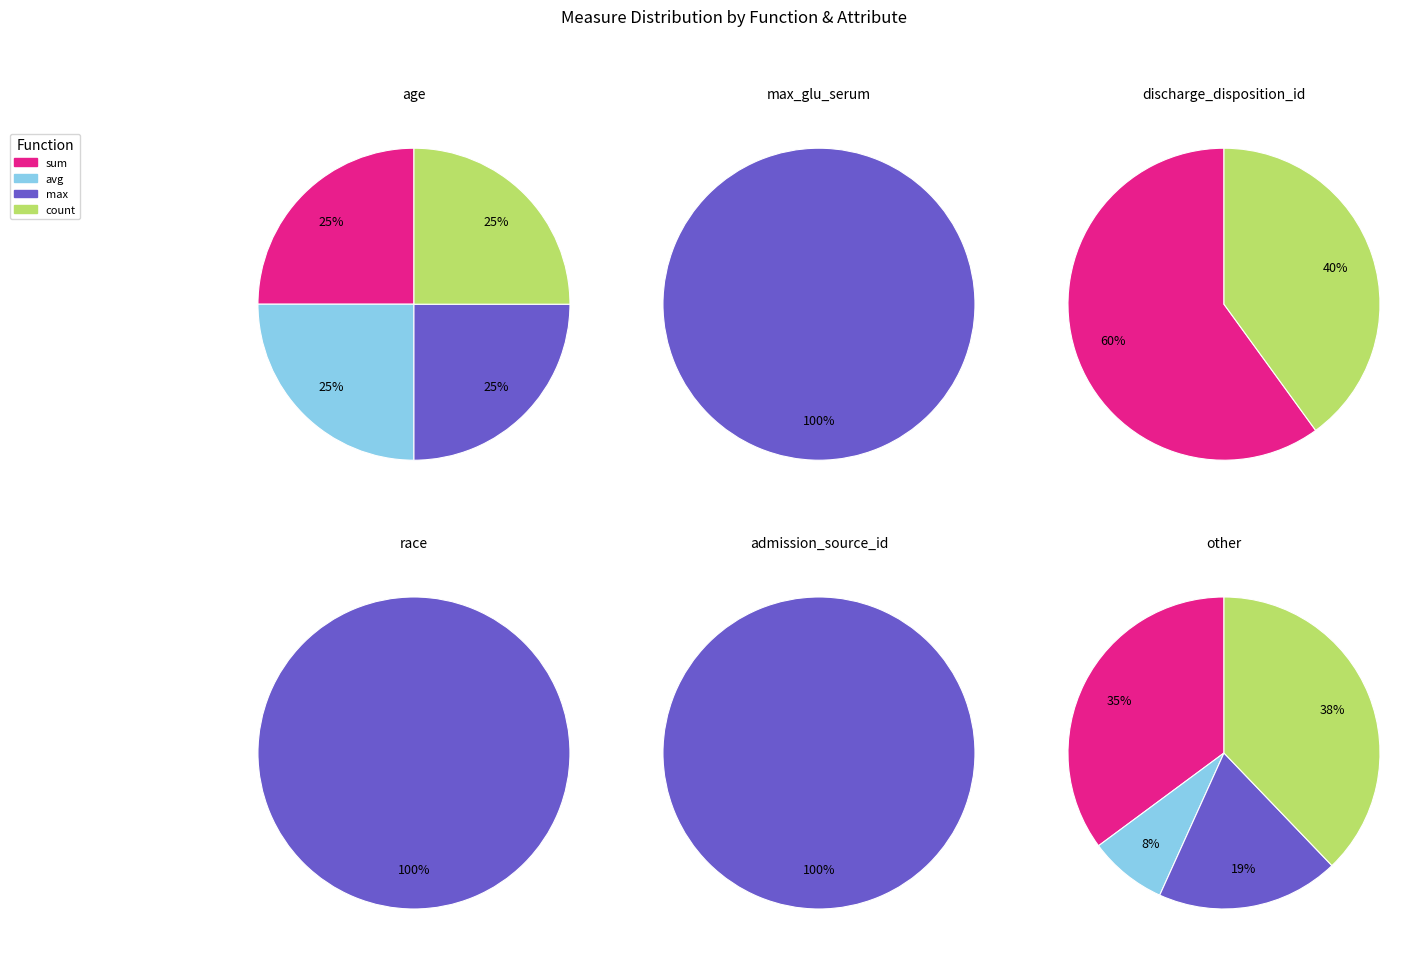

How many slices are in this pie chart?

2